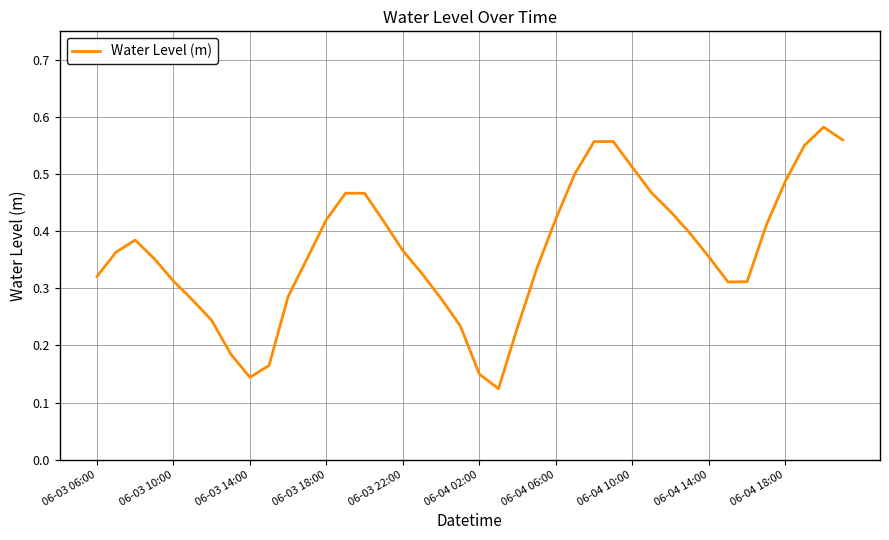

How many lines are shown in the chart?

1